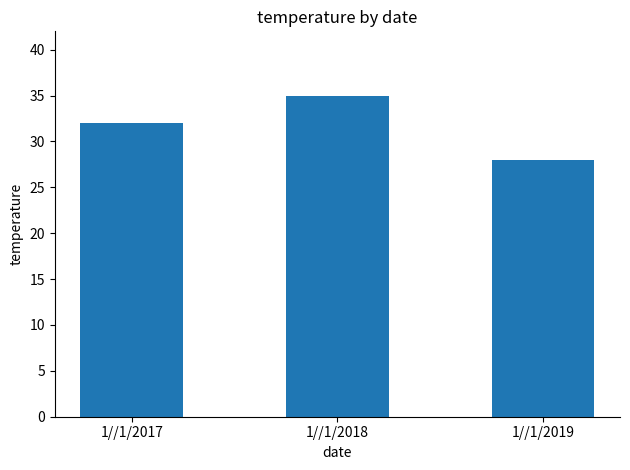

List the labels in order of value, largest first.

1//1/2018, 1//1/2017, 1//1/2019